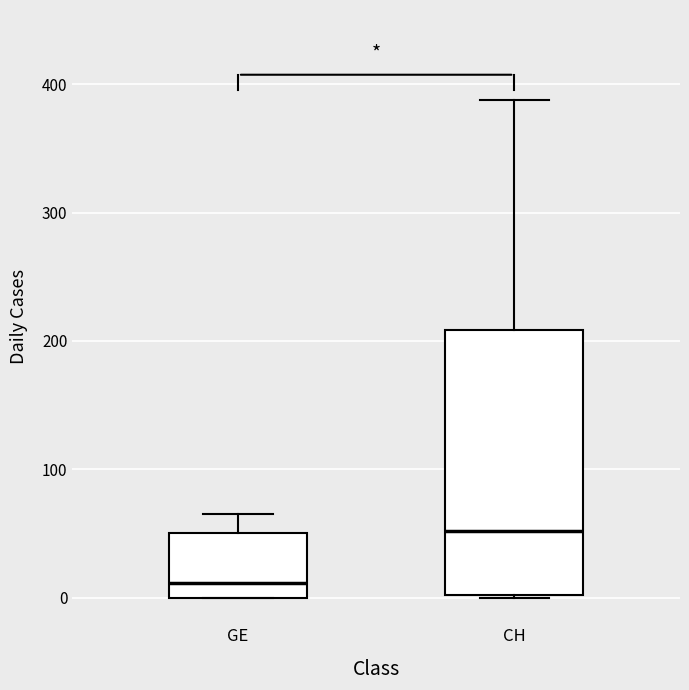

Where is the lower edge of the box for GE on the y-axis? The values are not printed on the chart, so give them approximately, as read against the axis.

0